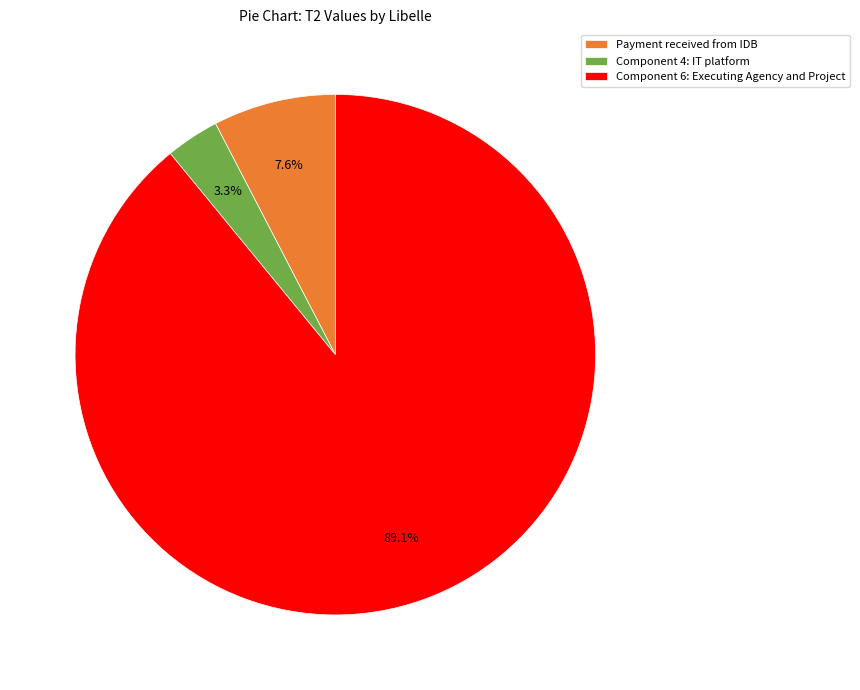

Between Component 6: Executing Agency and Project and Payment received from IDB, which is larger?

Component 6: Executing Agency and Project